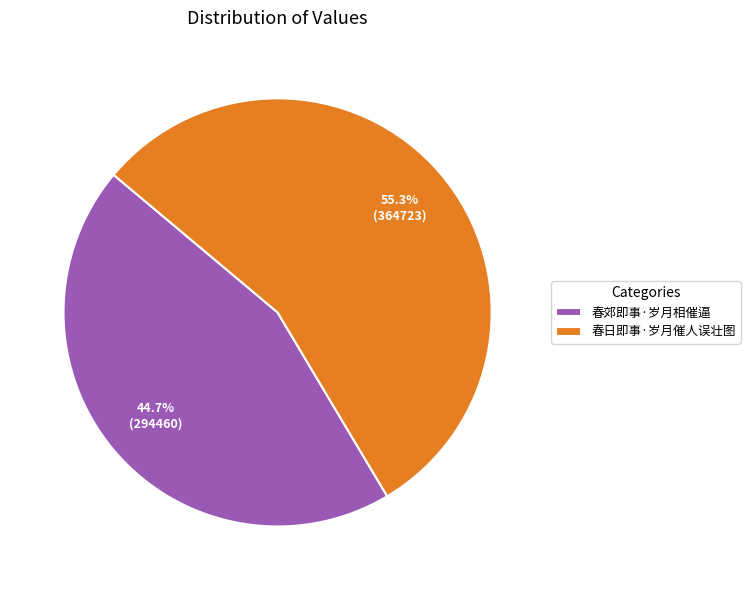

Count the number of slices in the pie.

2